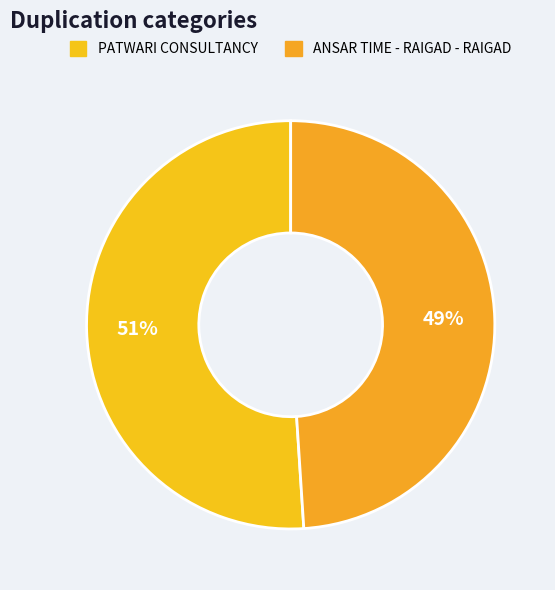

Which slice represents more than half of the pie?

PATWARI CONSULTANCY